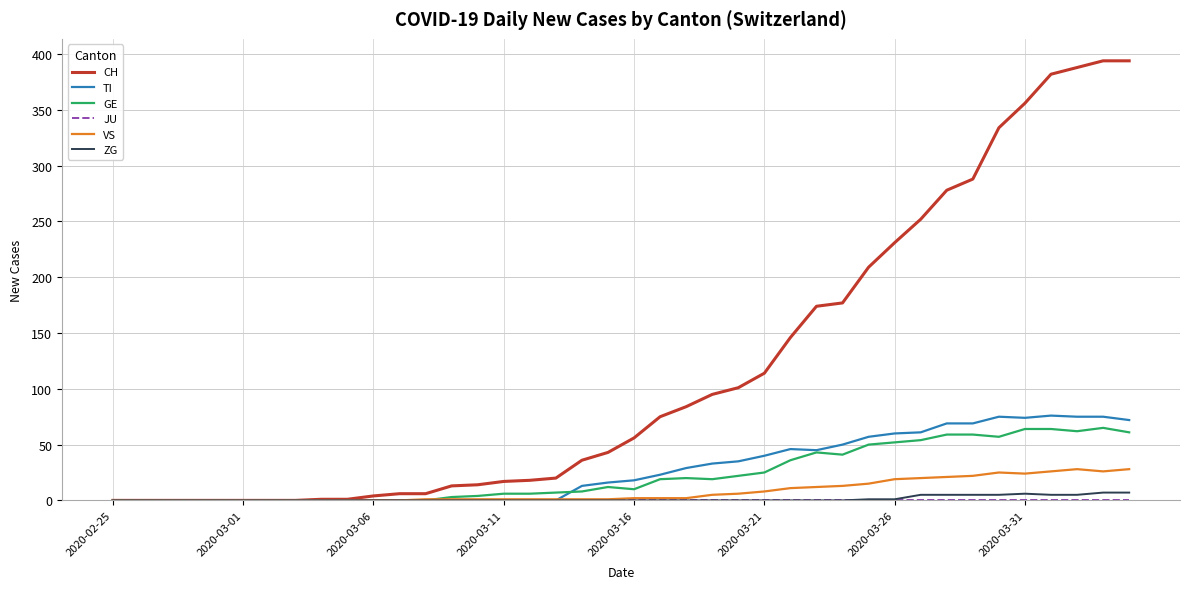

Which series has the largest total across all categories?

CH